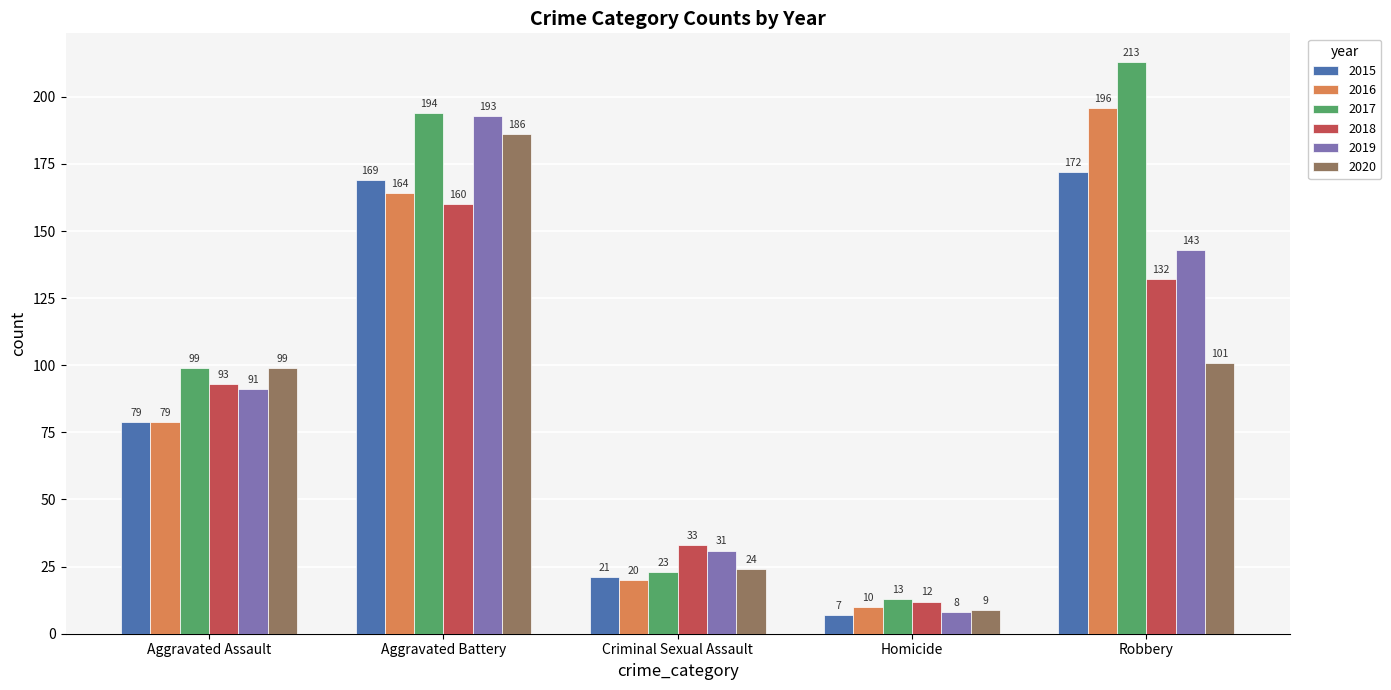

True or false: 2015 has a value of 140 at Aggravated Assault.

False